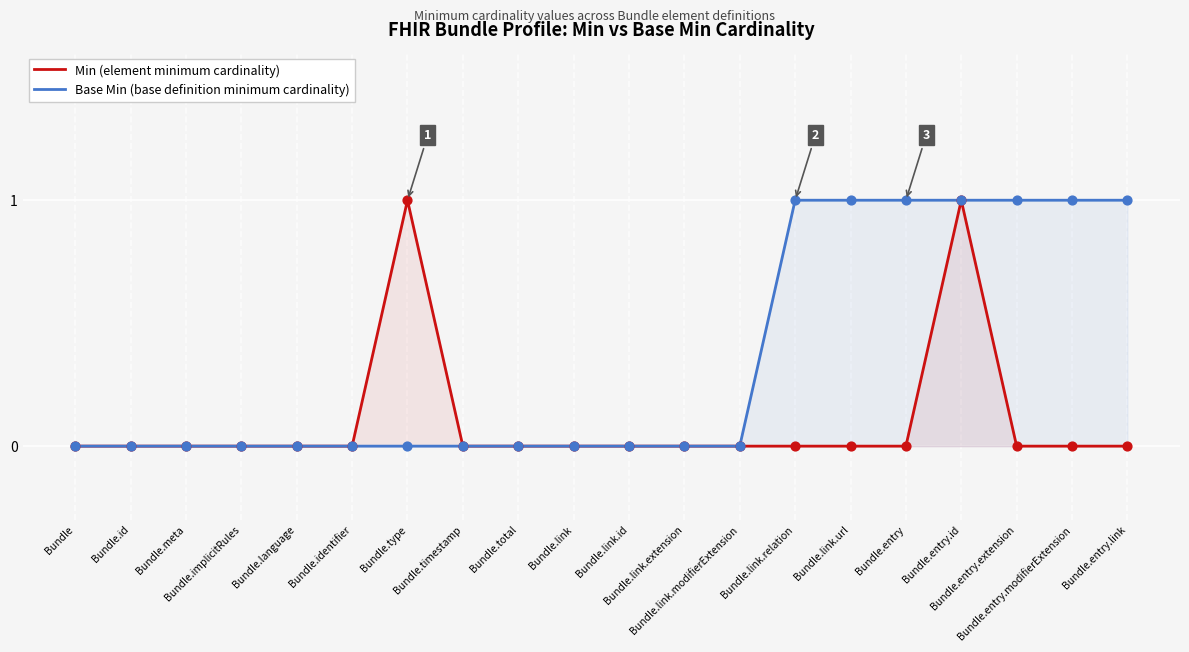

Which series reaches the minimum Y coordinate?

Min (element minimum cardinality)